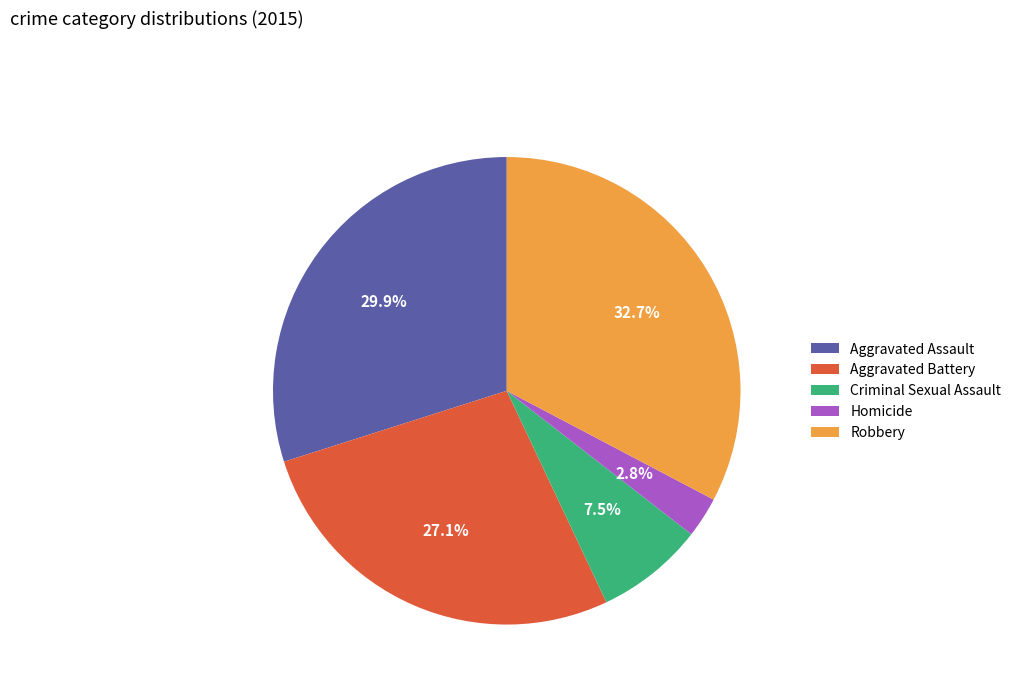

To the nearest percent, what percentage of the pie is Robbery?

33%